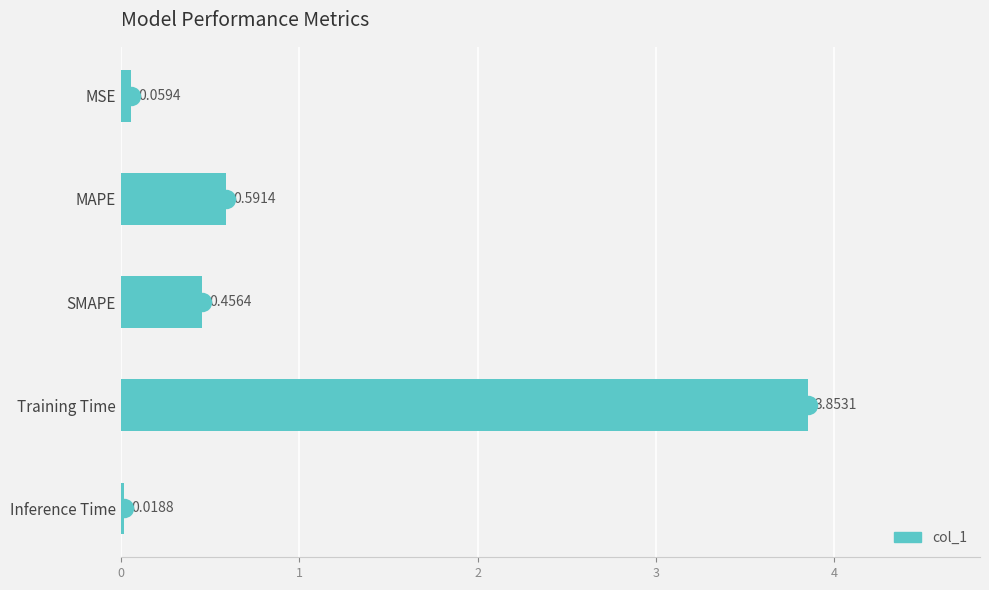

At which category does the chart reach its peak across all series?

Training Time